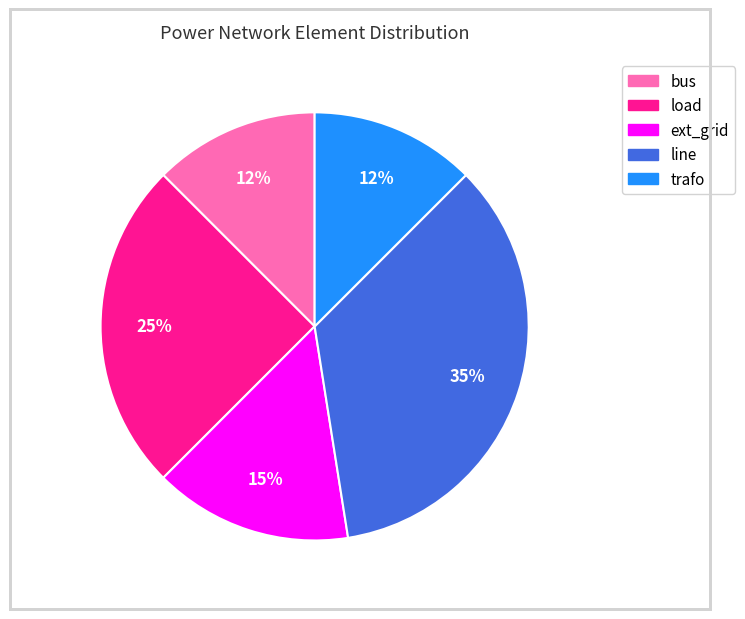

Is there a majority slice in this chart?

No